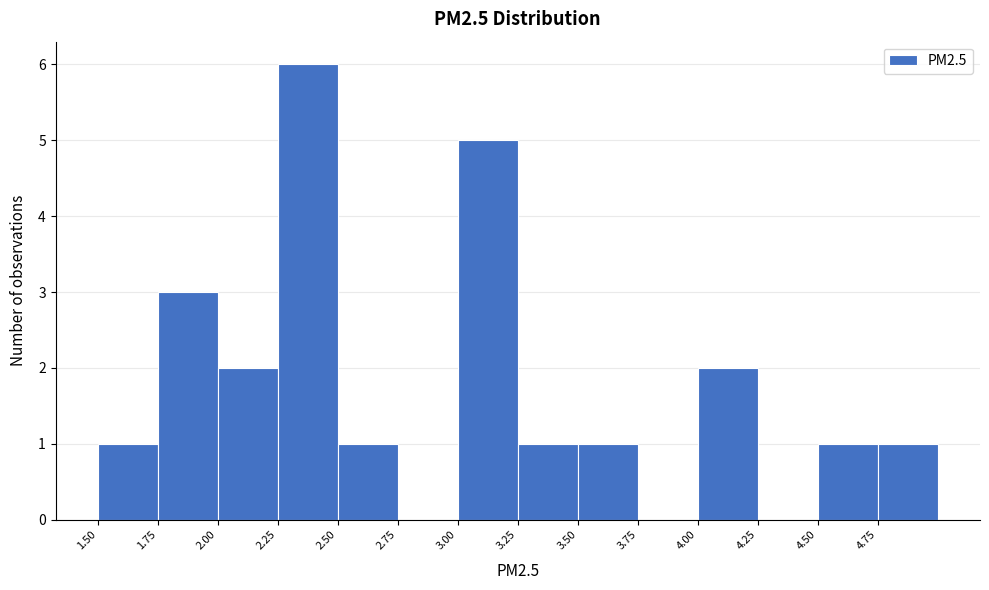

How tall is the bar that spans 3.00 to 3.25 on the x-axis? The values are not printed on the chart, so give them approximately, as read against the axis.

5